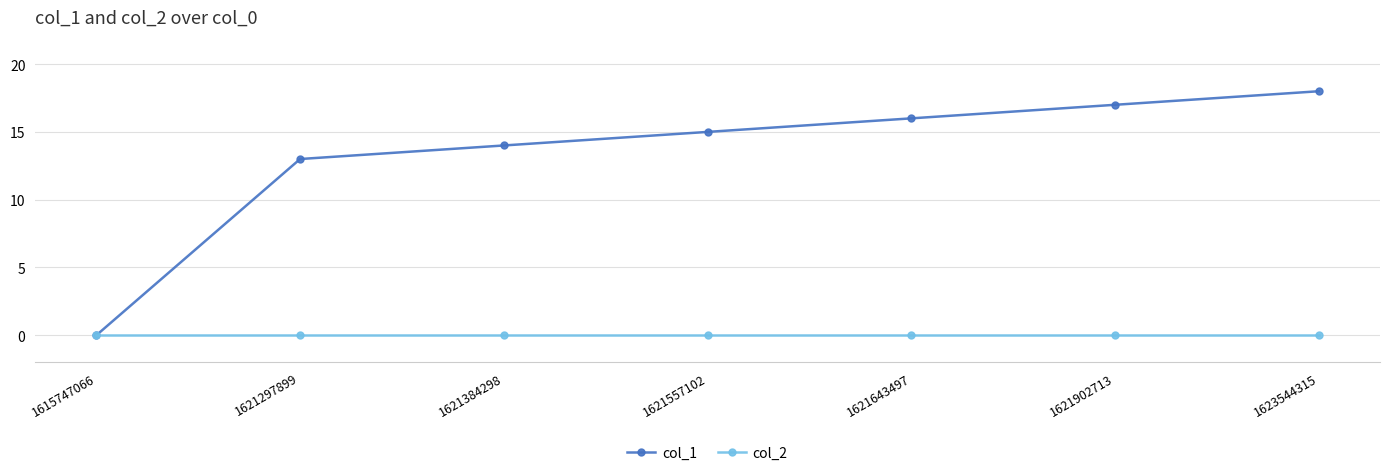

What are all the series names shown in the legend?

col_1, col_2